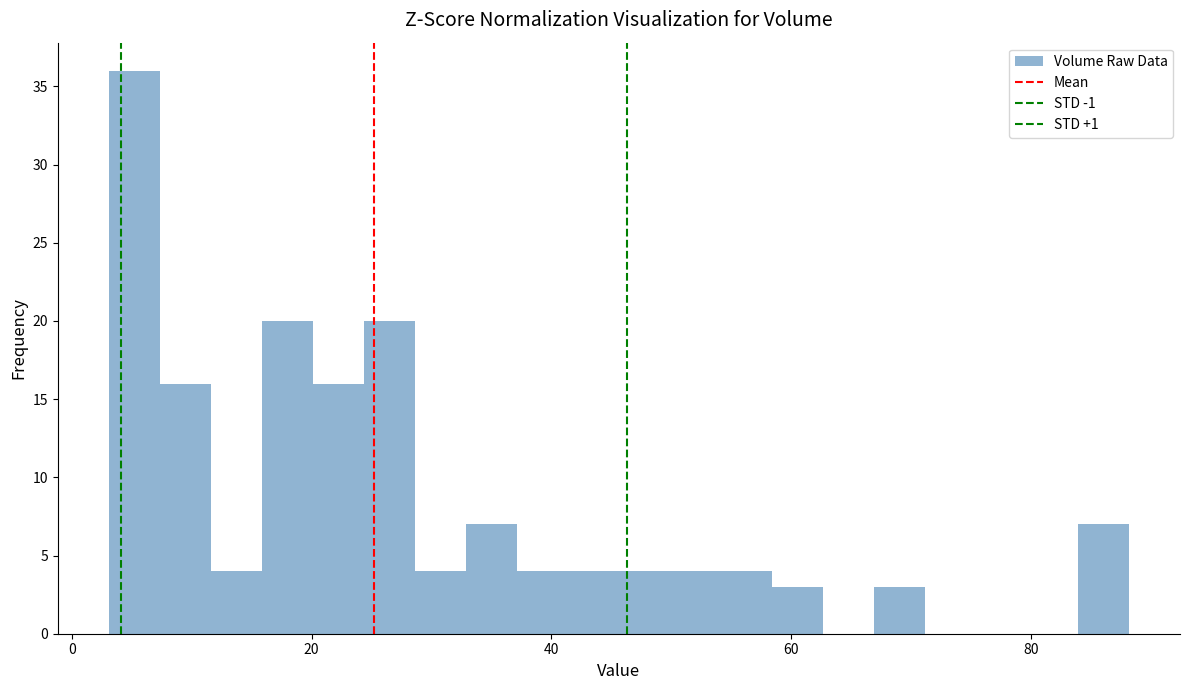

Read against the x-axis, roughly where is the centre of the tallest bar?

6